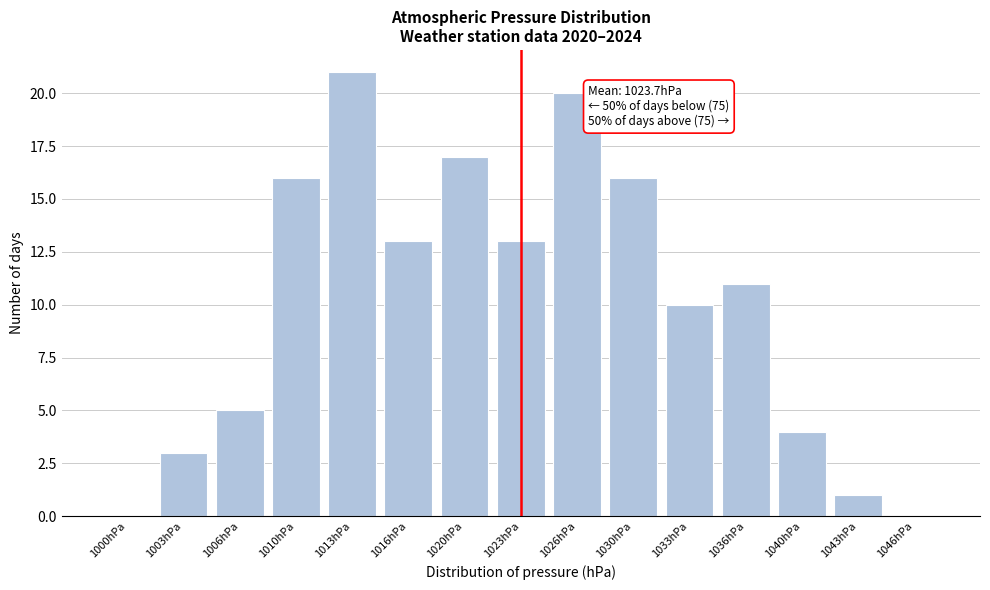

Reading left to right, extract all data points from this chart.

1000hPa=0	1003hPa=3	1006hPa=5	1010hPa=16	1013hPa=21	1016hPa=13	1020hPa=17	1023hPa=13	1026hPa=20	1030hPa=16	1033hPa=10	1036hPa=11	1040hPa=4	1043hPa=1	1046hPa=0